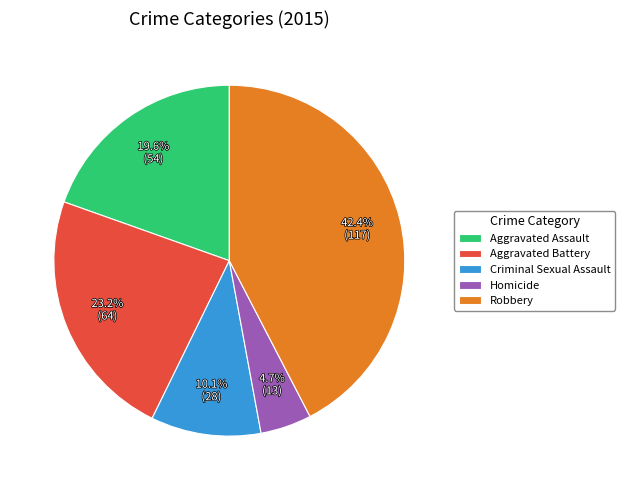

Approximately how many times larger is the value at Criminal Sexual Assault compared to Robbery?

0.2